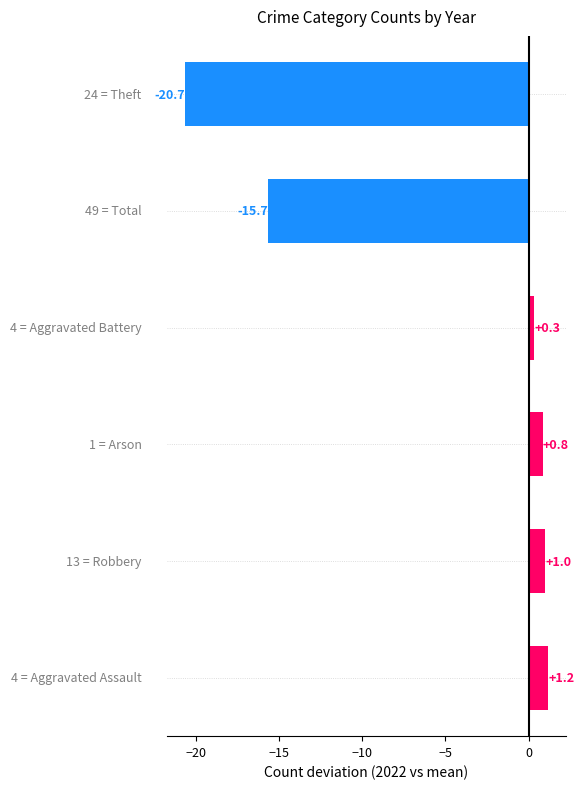

How many positive values are there?

4